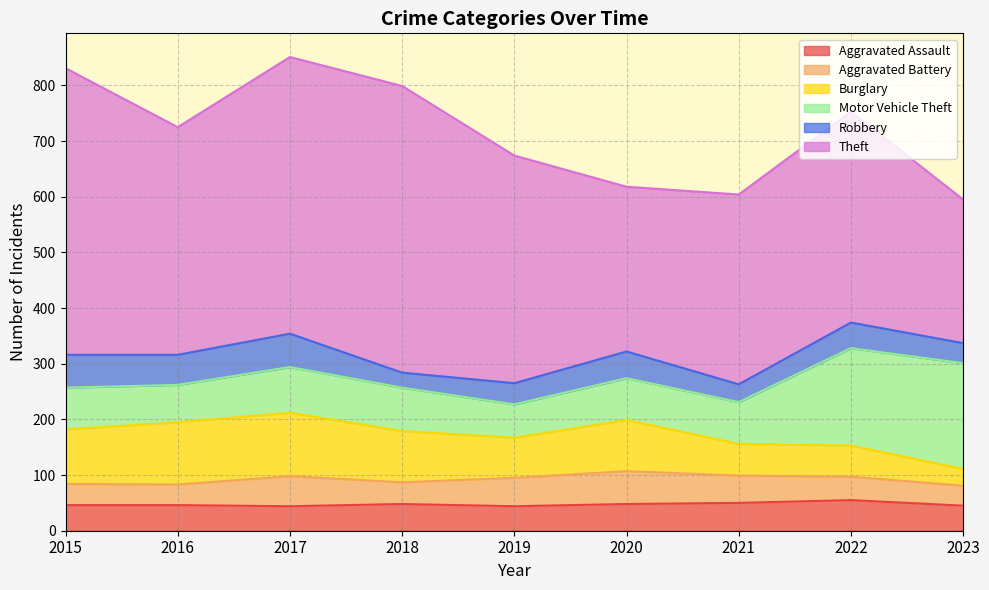

True or false: Aggravated Battery and Theft intersect in this chart.

False